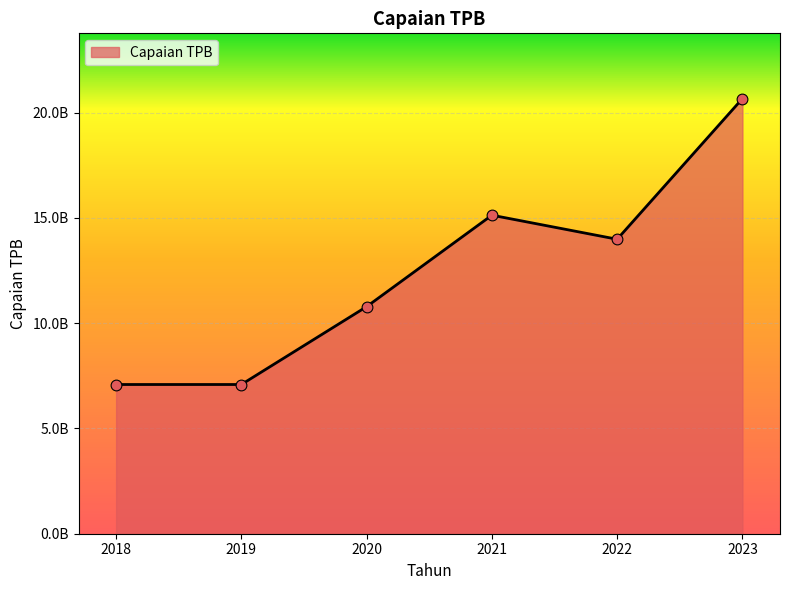

Approximately how many times larger is the value at 2019 compared to 2022?

0.5